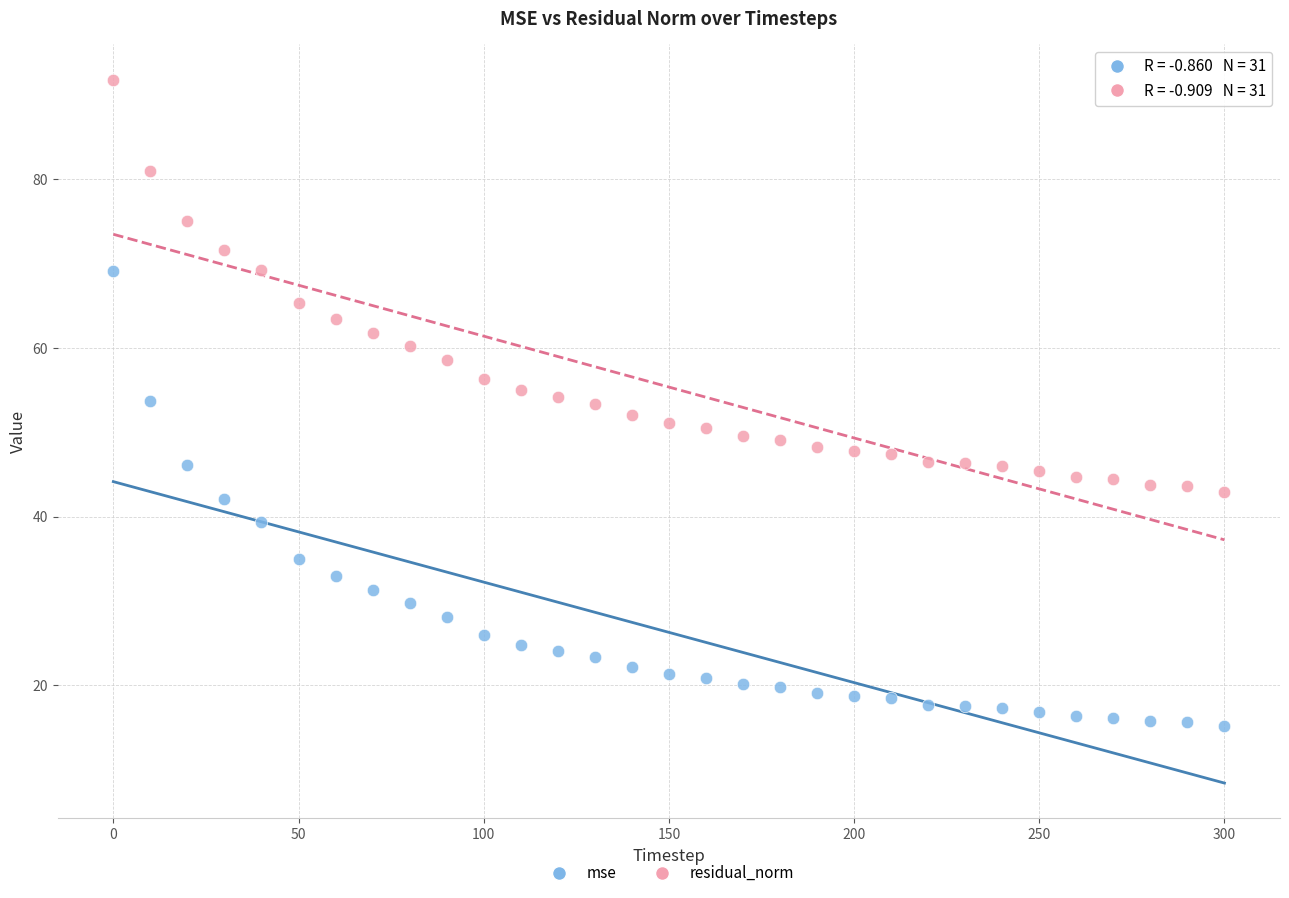

Which series has the largest Y range (max minus min)?

mse